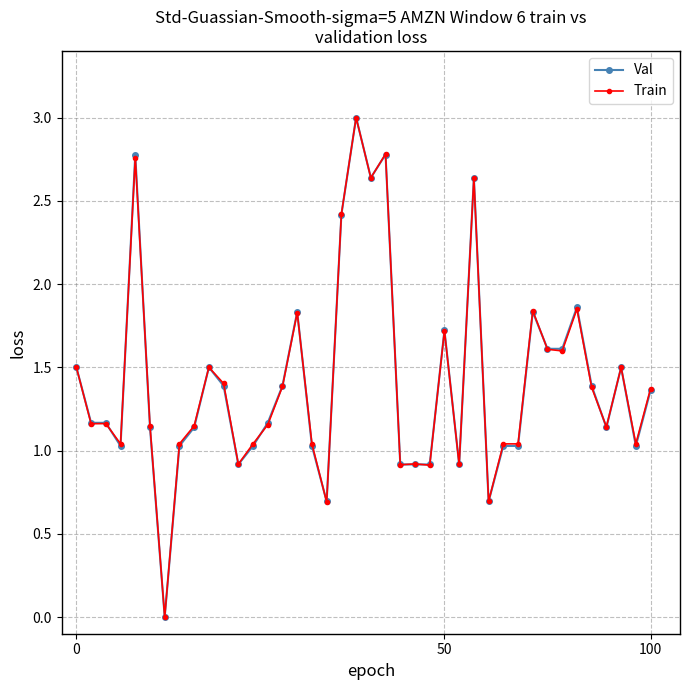

At how many categories does at least one series exceed 2?

6